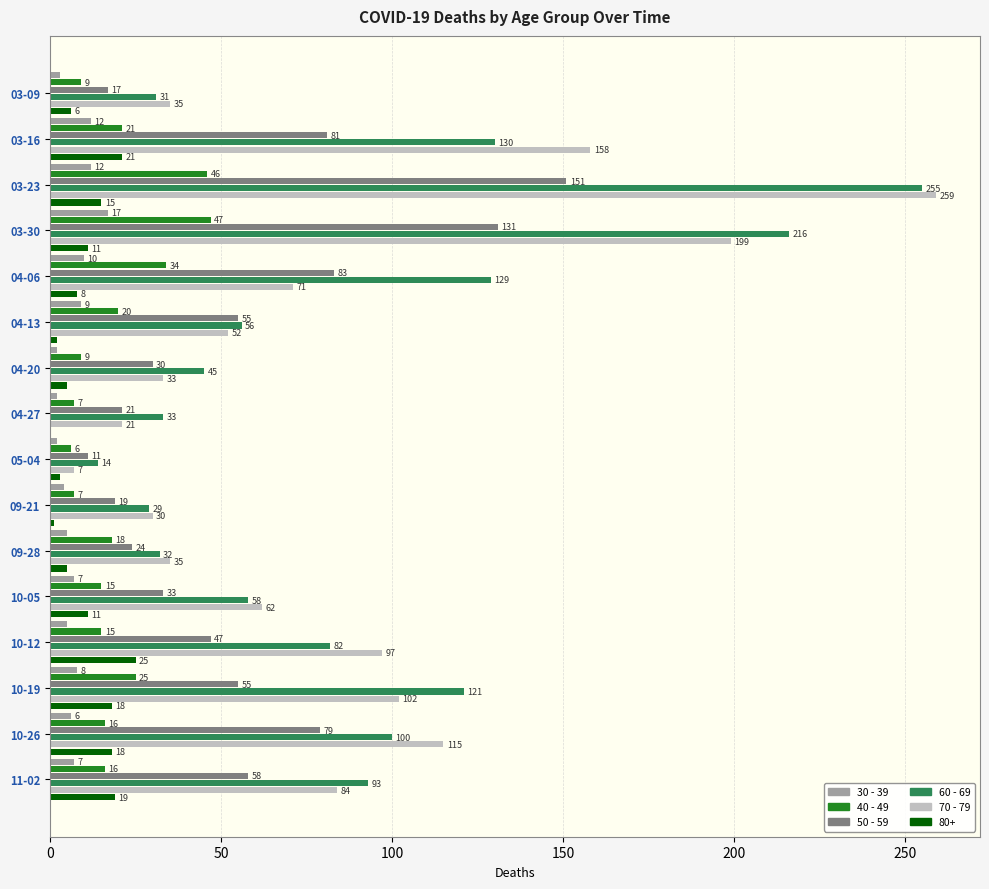

Where is 40 - 49 nearest to the value 26?

10-19